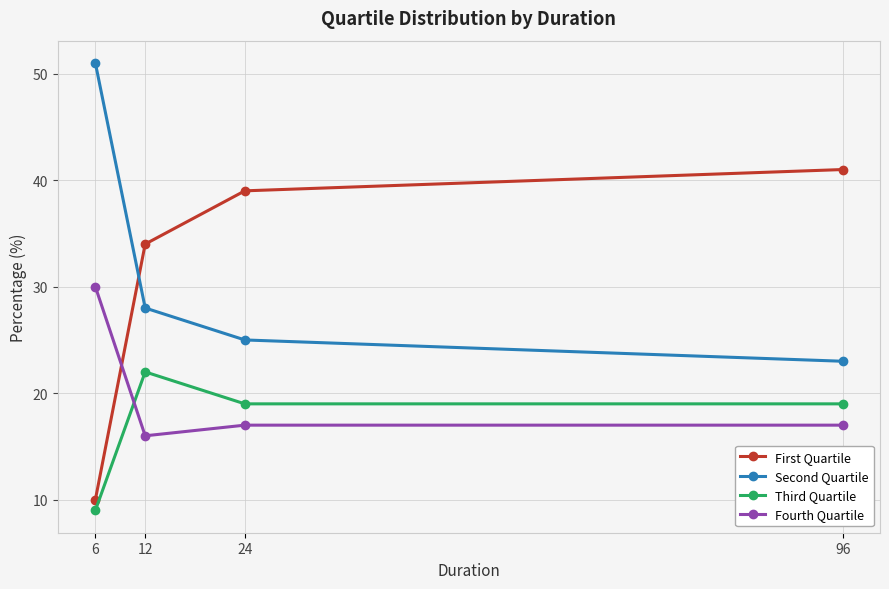

What is the maximum value for Third Quartile?

22